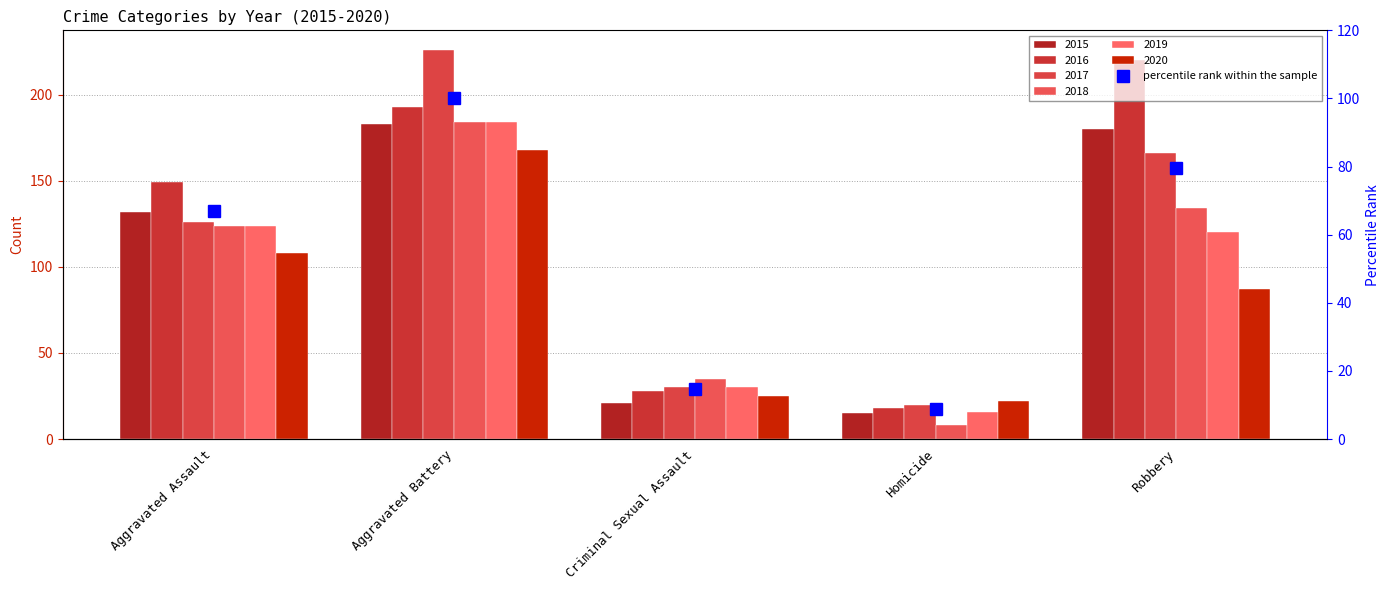

The chart shows a value of 67.0 at Aggravated Assault. True or false?

True